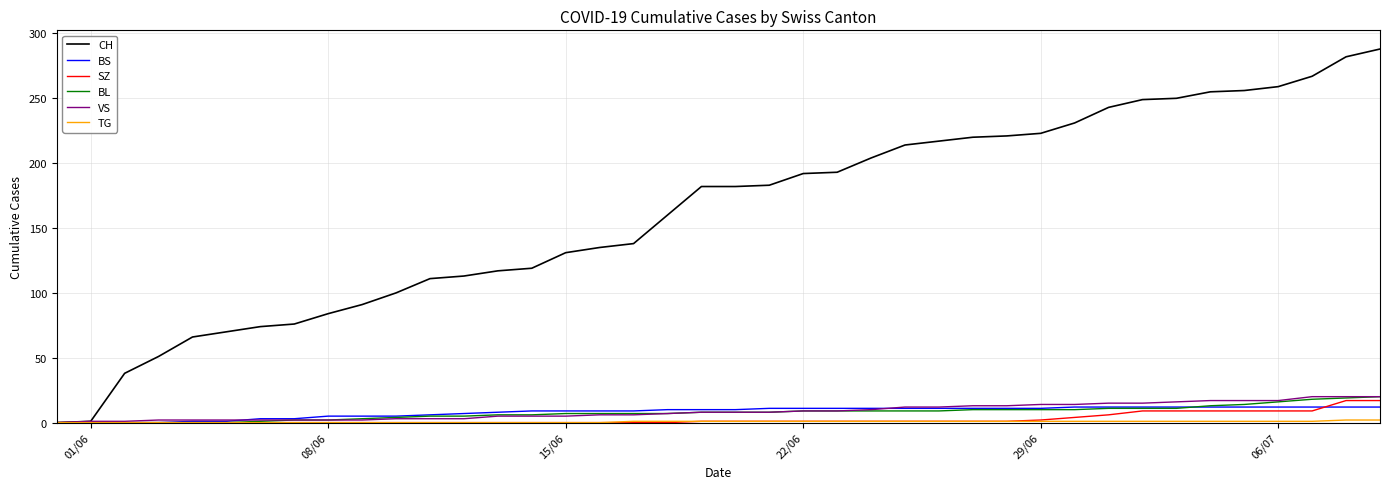

What is the maximum value shown in the chart?

288